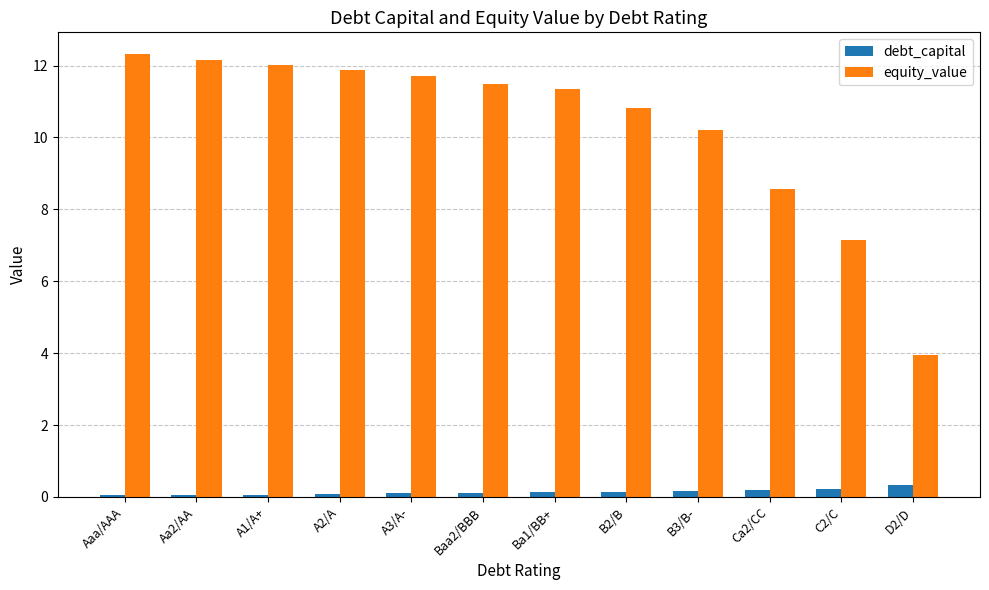

What is the maximum value for debt_capital?

0.3